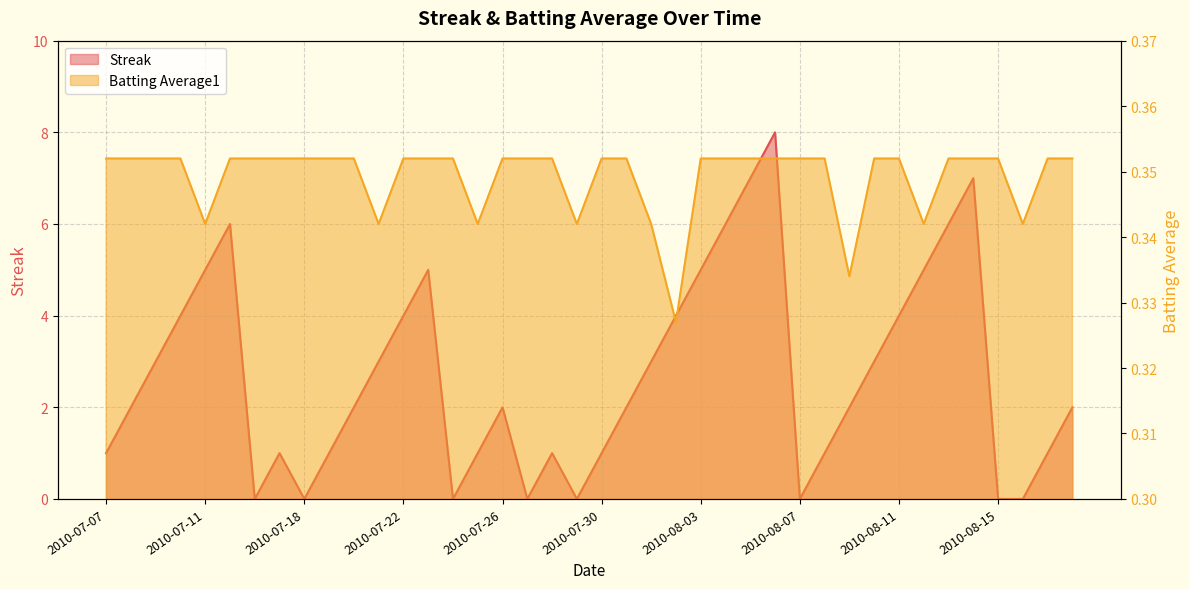

How many interior local valleys does the Batting Average1 series have?

8